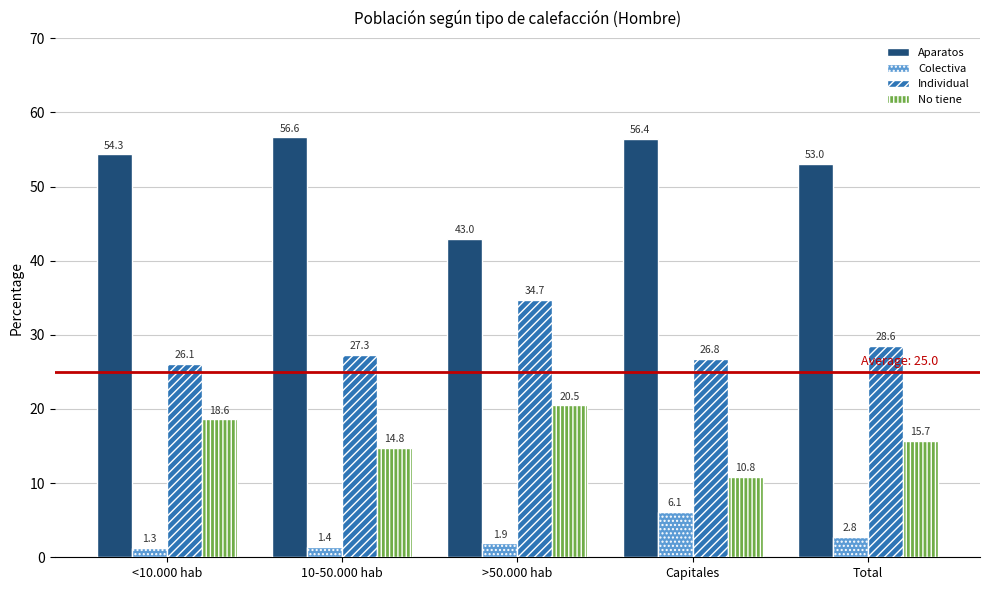

Which series has the widest spread of values?

Aparatos